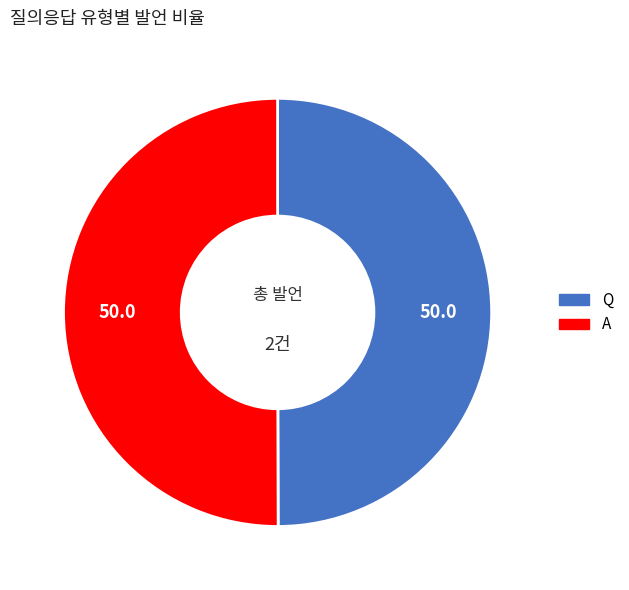

Combined, do Q and A account for over 50%?

Yes